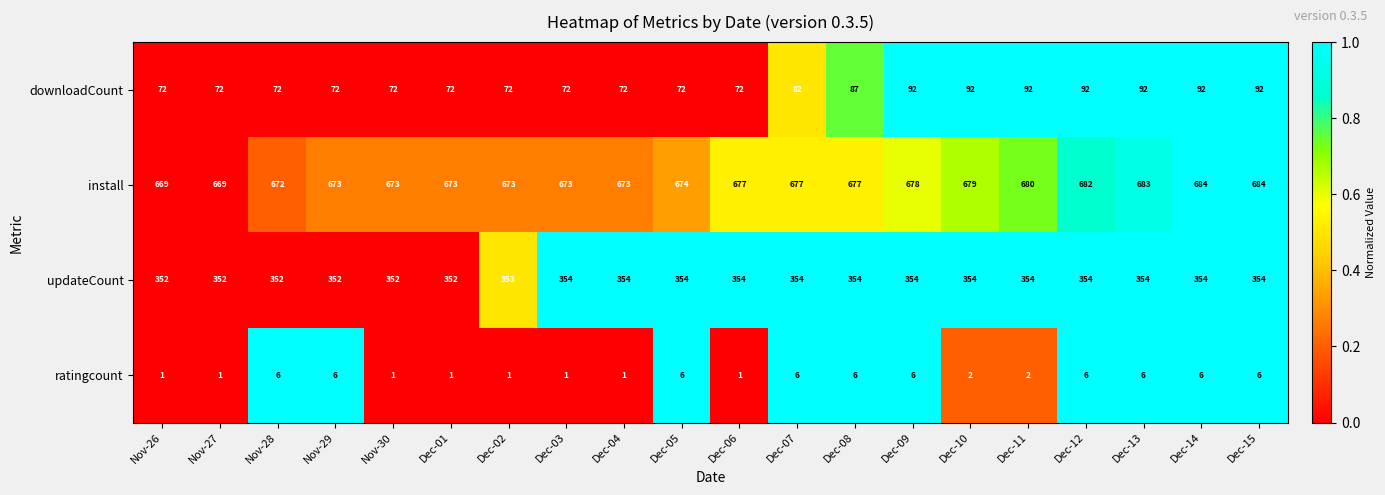

What is the difference between the second highest and minimum values in the downloadCount series?

20